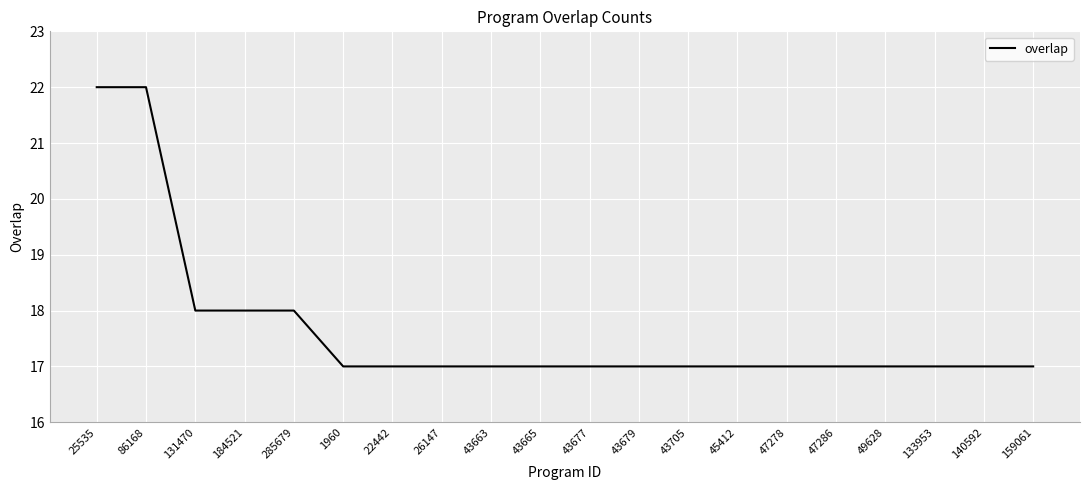

Is it true that the value at 49628 is 10?

False